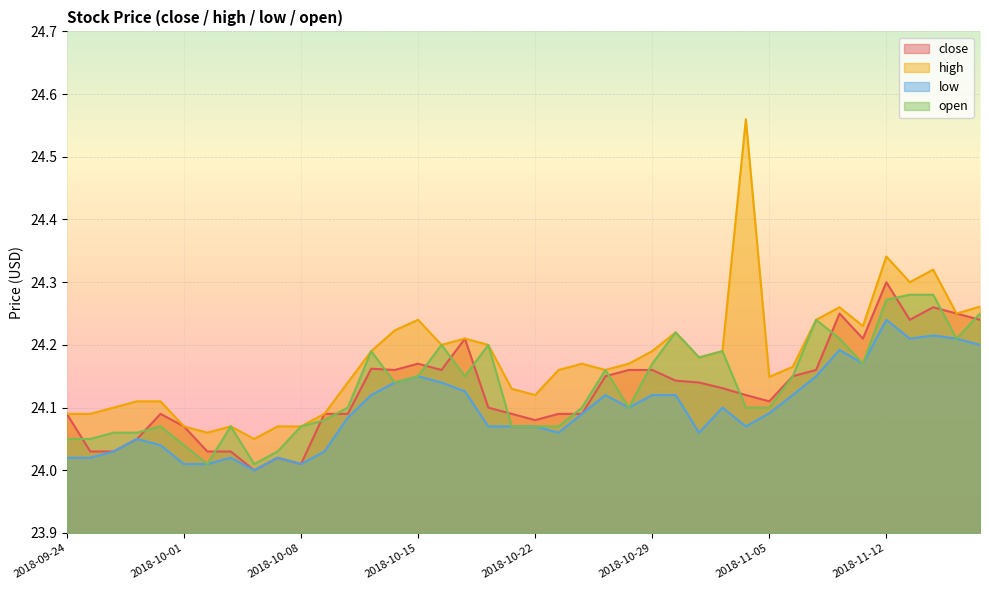

True or false: high and close intersect in this chart.

False